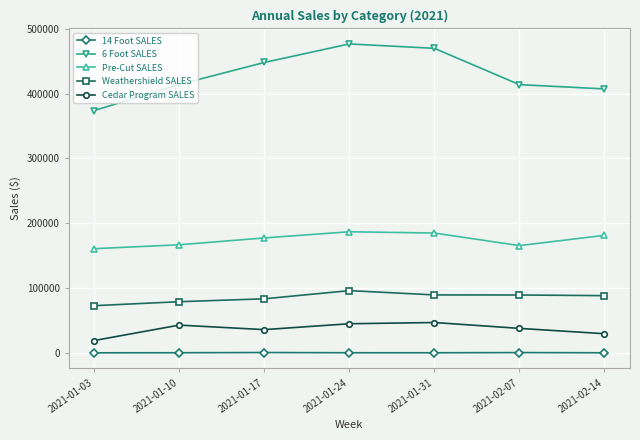

What is the difference between the 14 Foot SALES values at 2021-02-14 and 2021-01-03?

56